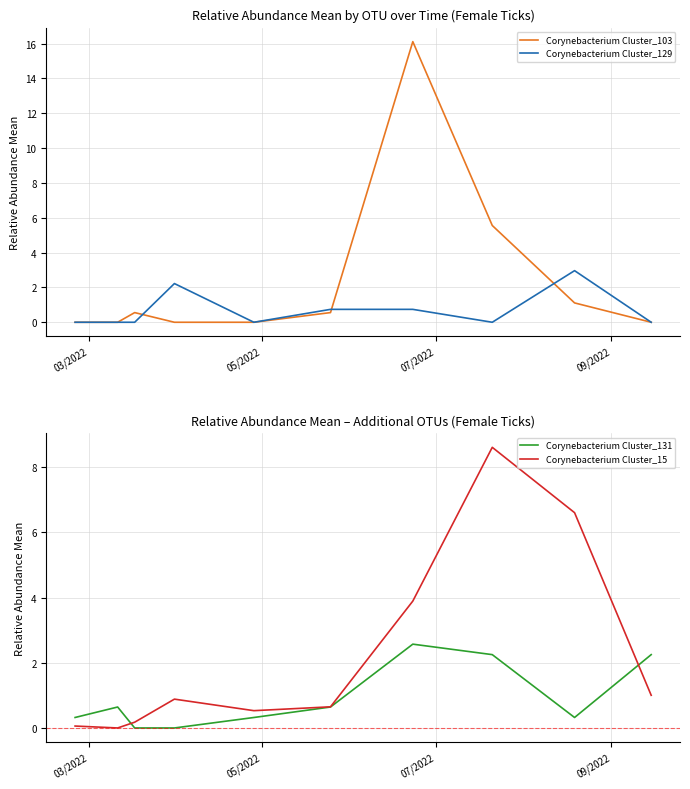

What is the difference between the maximum and second lowest values in the Corynebacterium Cluster_15 series?

8.6